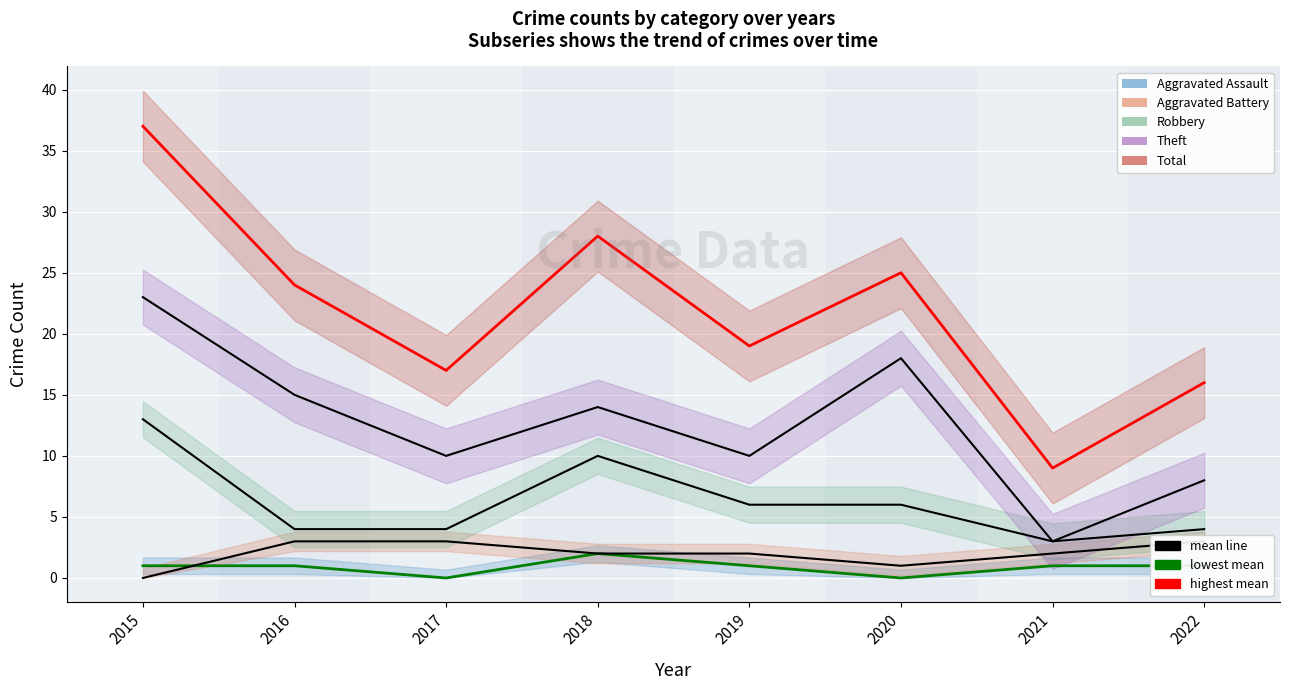

The value of Aggravated Assault at 2017 is 0. True or false?

True